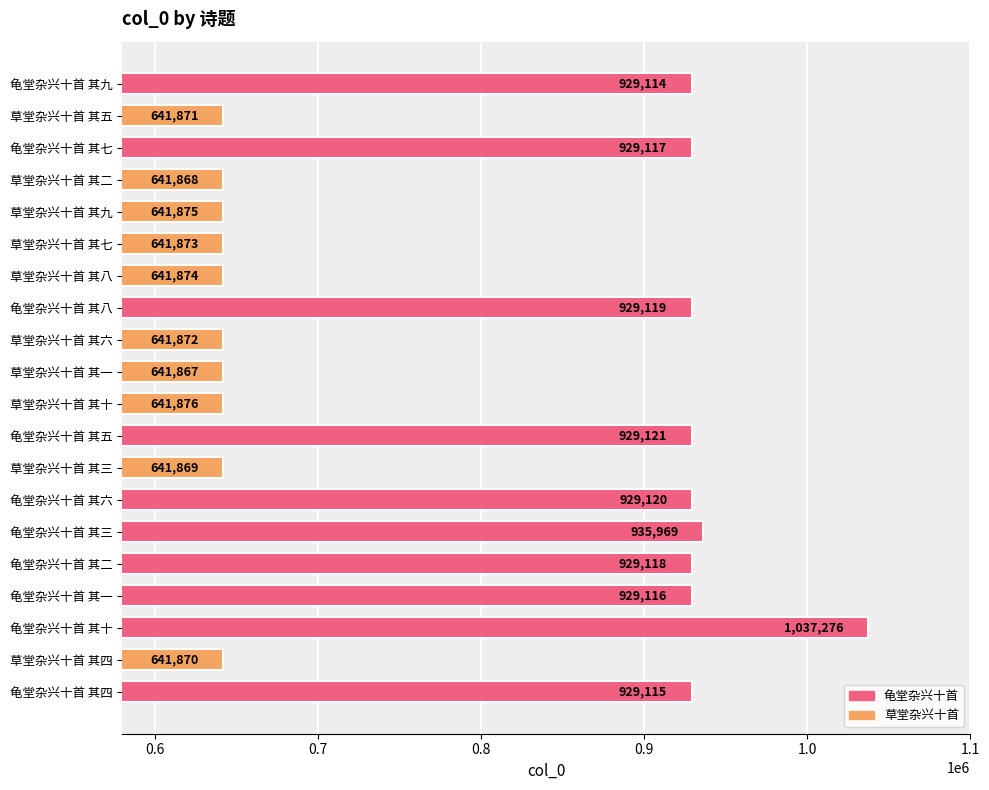

How many bars are there in total?

20